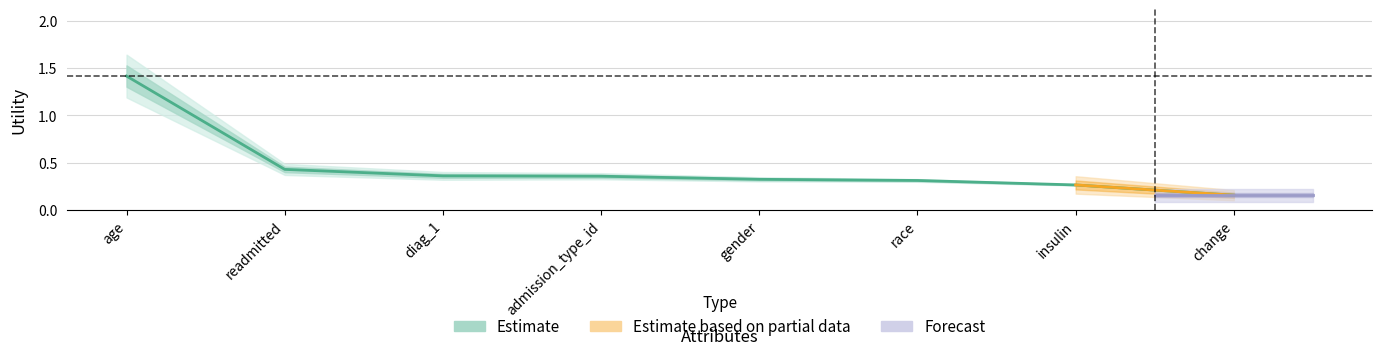

The value at insulin is 0.4. True or false?

False